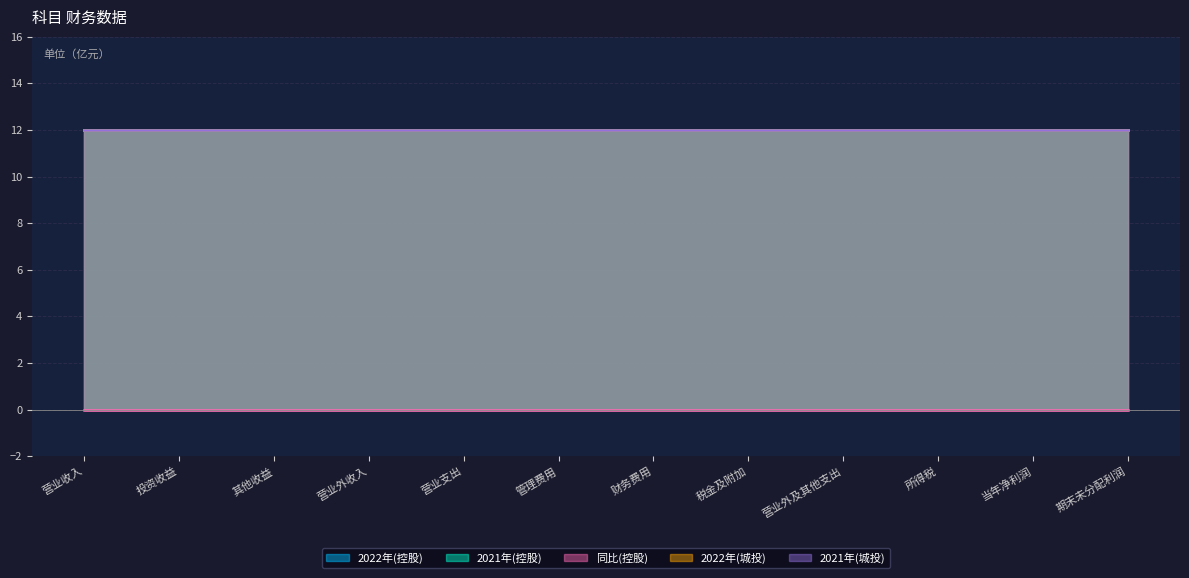

Is the value of 同比(控股) at 管理费用 greater than the value of 2021年(城投) at 营业外及其他支出?

No